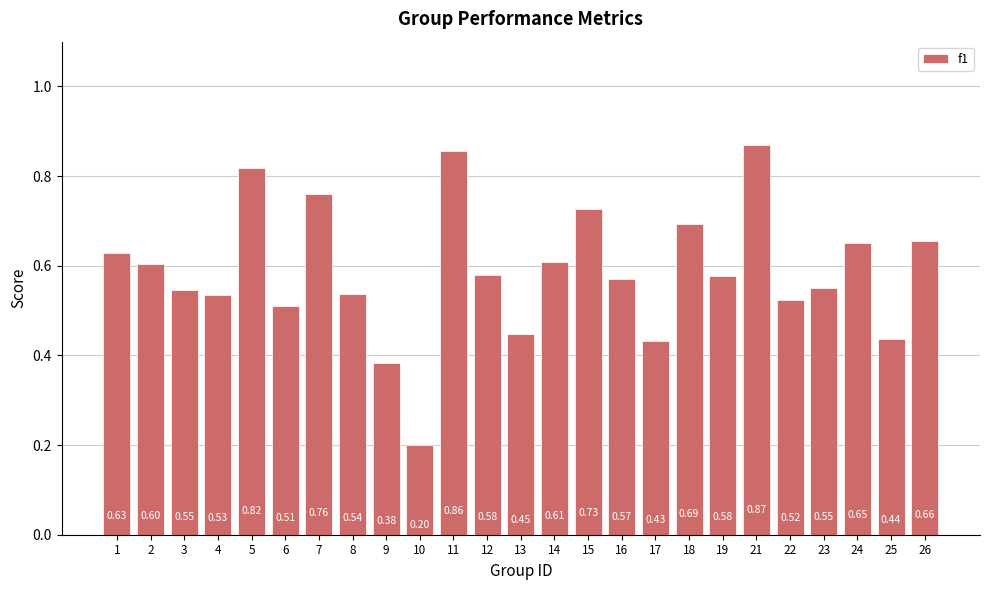

What is the sum of the values at 23 and 6?

1.1